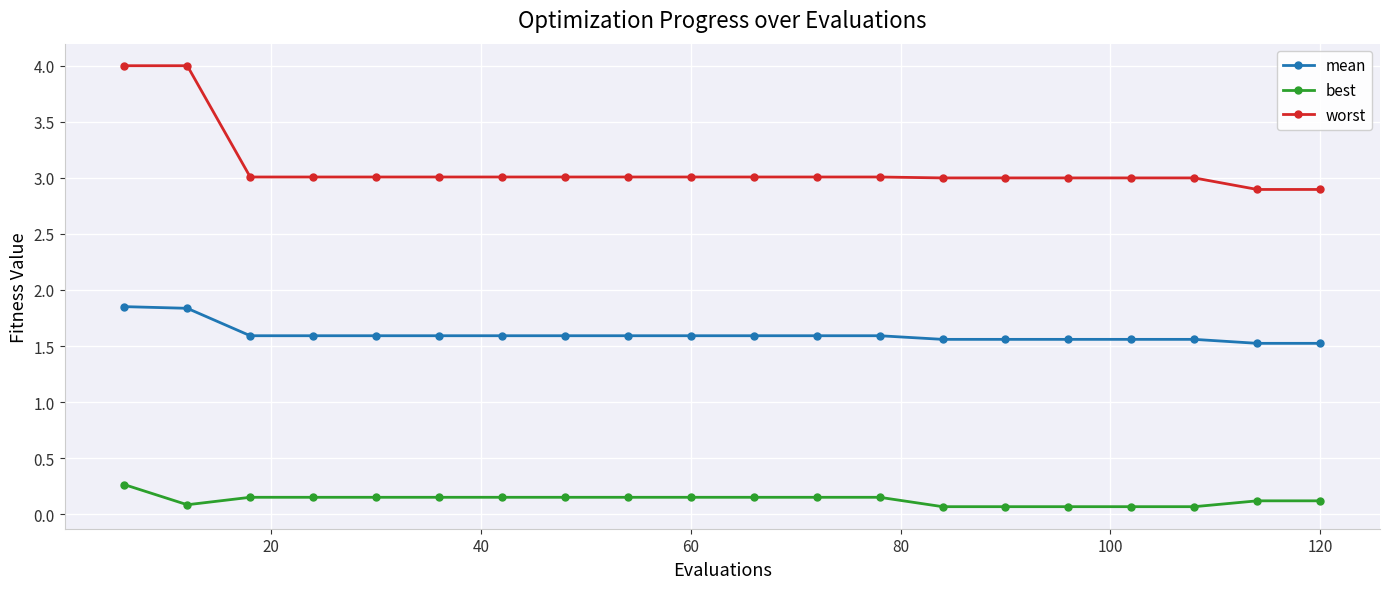

What is the highest value of the best series?

0.3